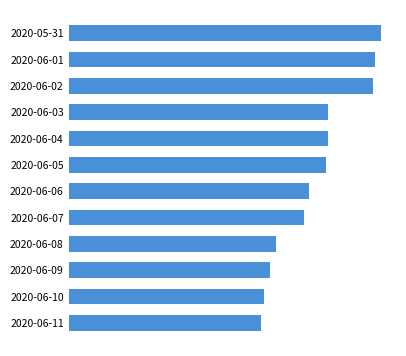

Are the bars horizontal?

Yes